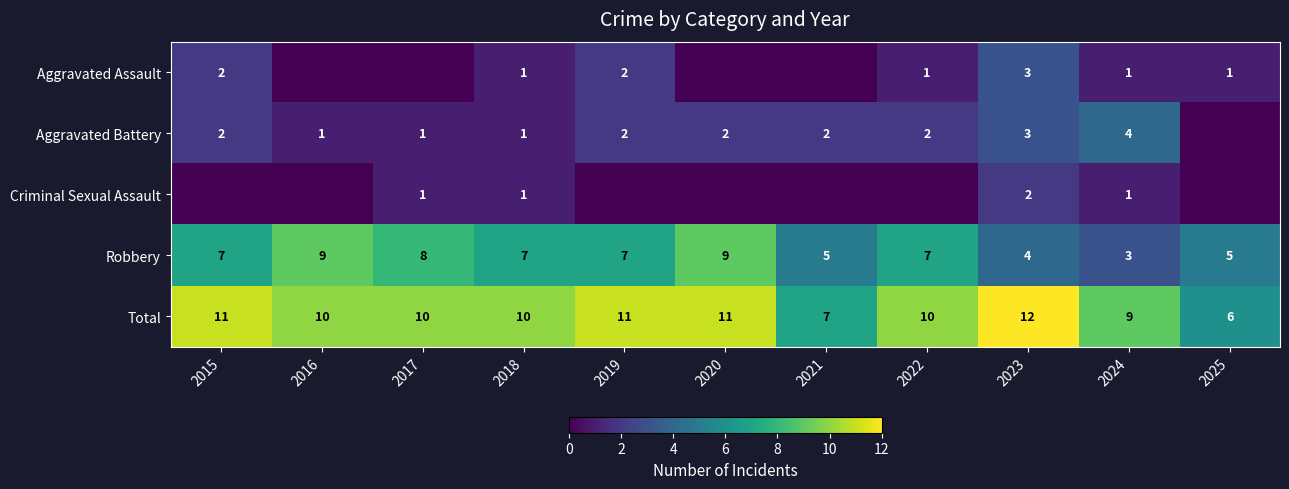

How many Total values are between 9 and 11?

8